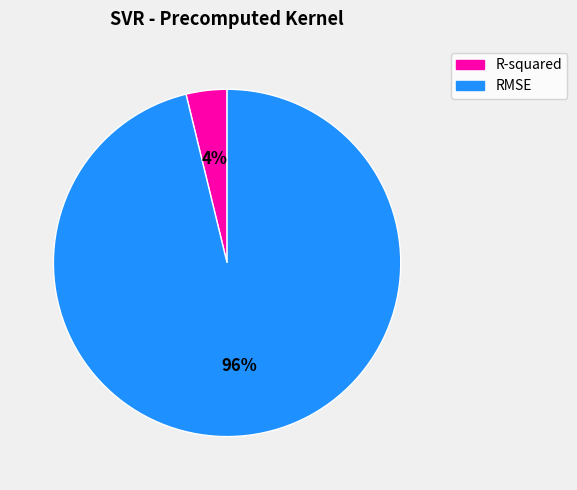

What is the smallest slice in the pie chart?

R-squared